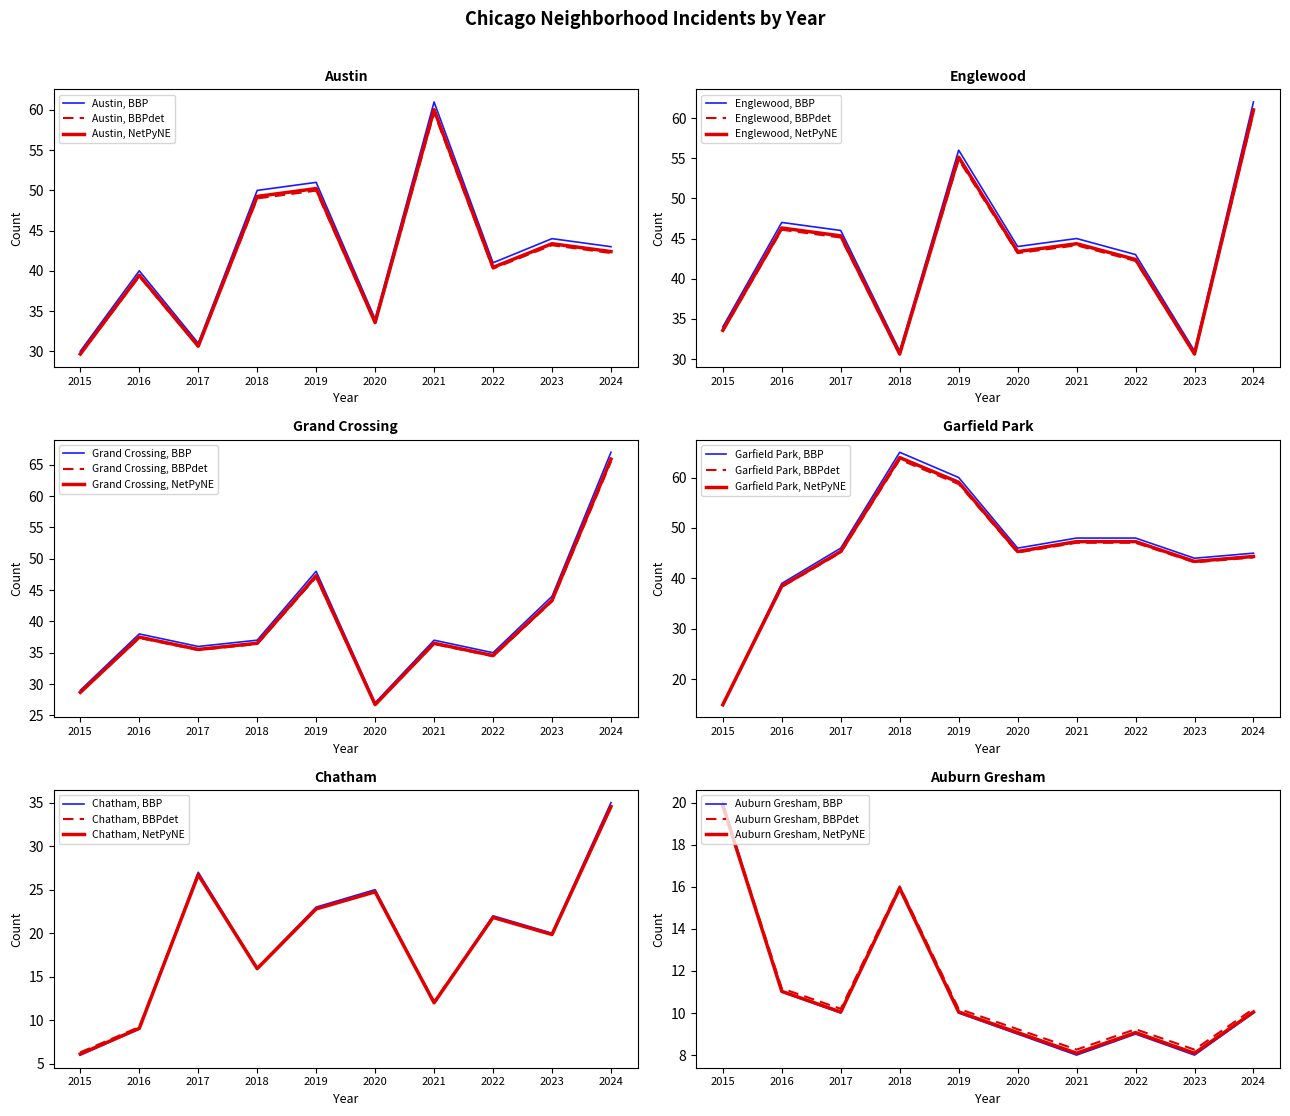

Where does the Auburn Gresham series first go above 10?

2015